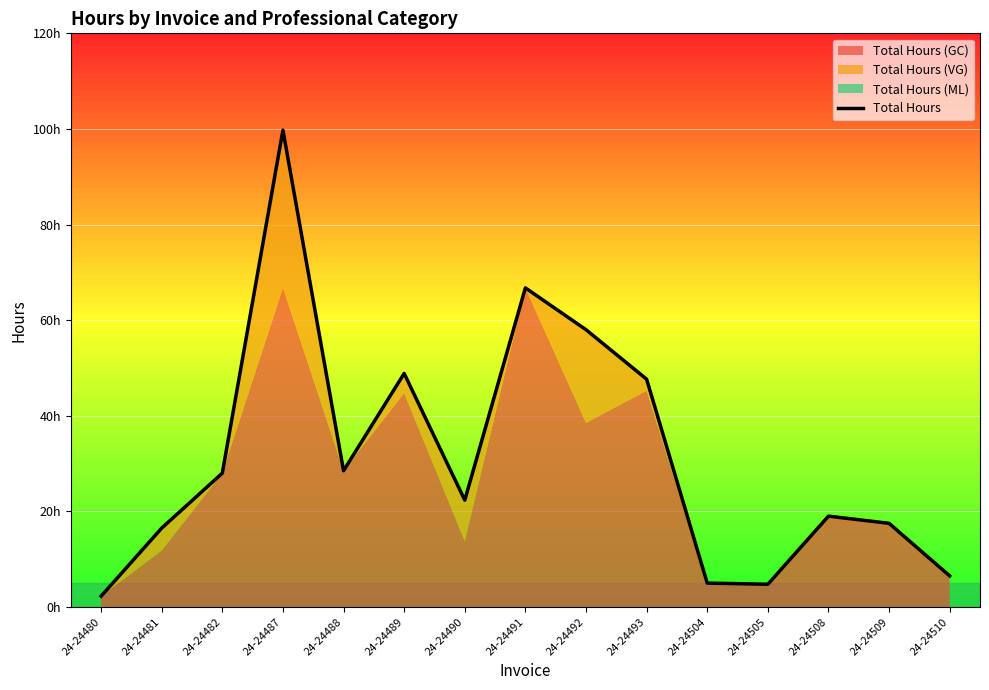

At which label does the data first exceed 22?

24-24482